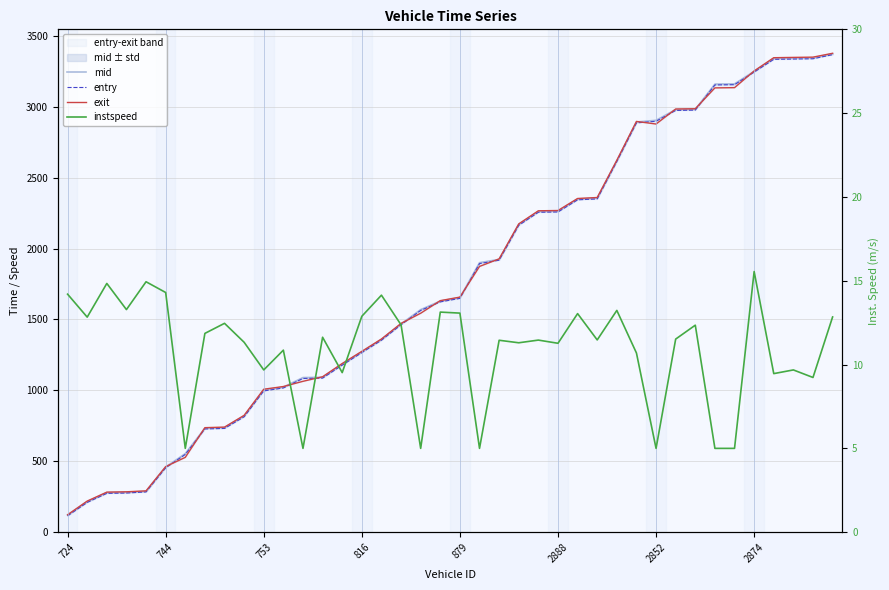

How many categories are shown in the chart?

40